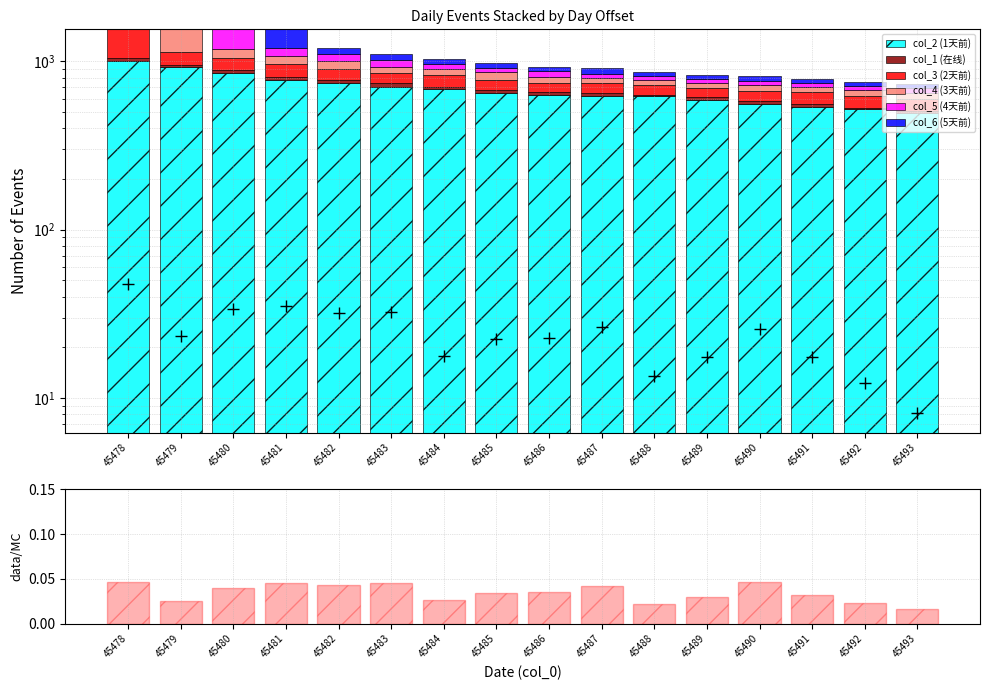

What is the difference between the col_5 (4天前) values at 45492 and 45488?

4.7